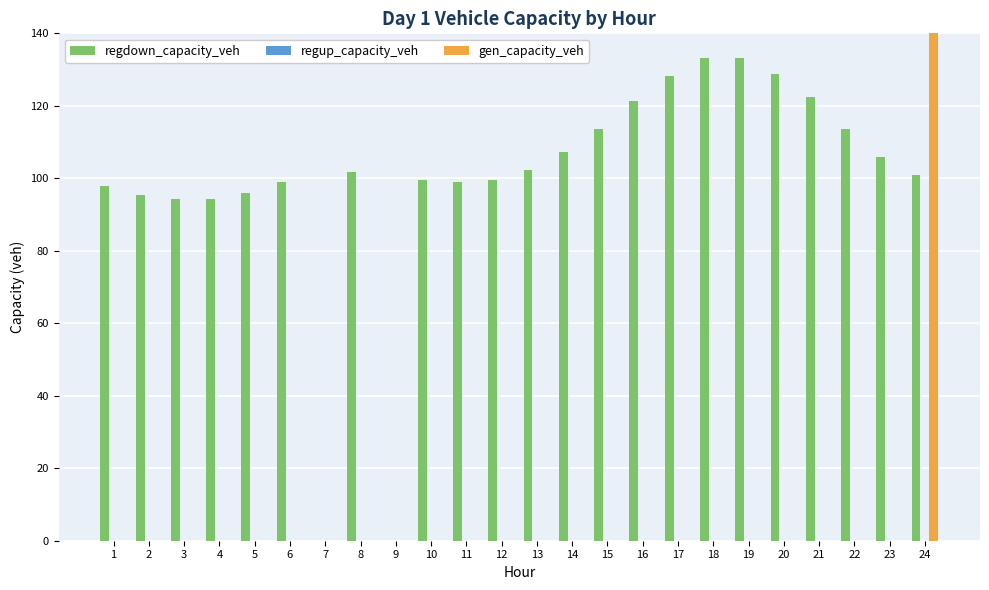

Between 6 and 20, which series saw the biggest shift?

regdown_capacity_veh